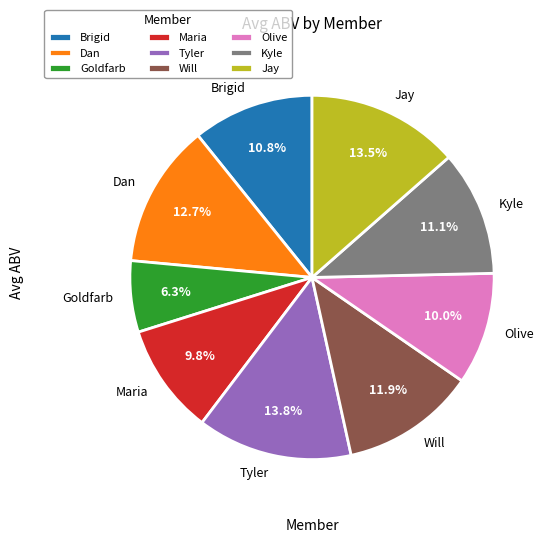

True or false: Brigid accounts for 1% of the total.

False